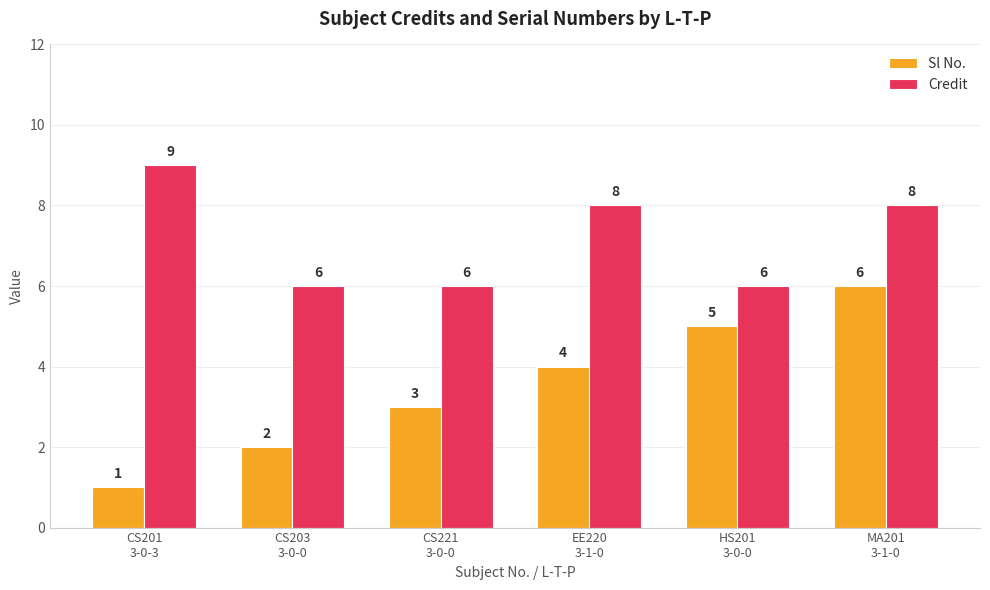

What position from the left is CS203
3-0-0?

2